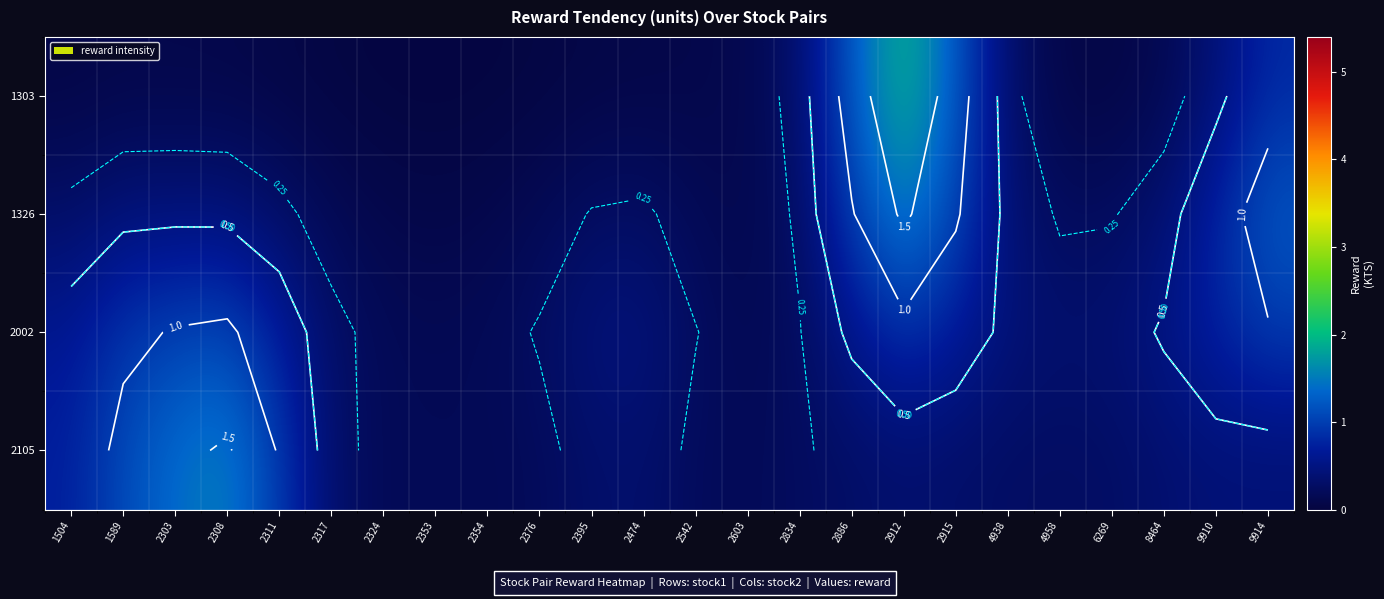

Read the 1326 value at 2912.

1.6